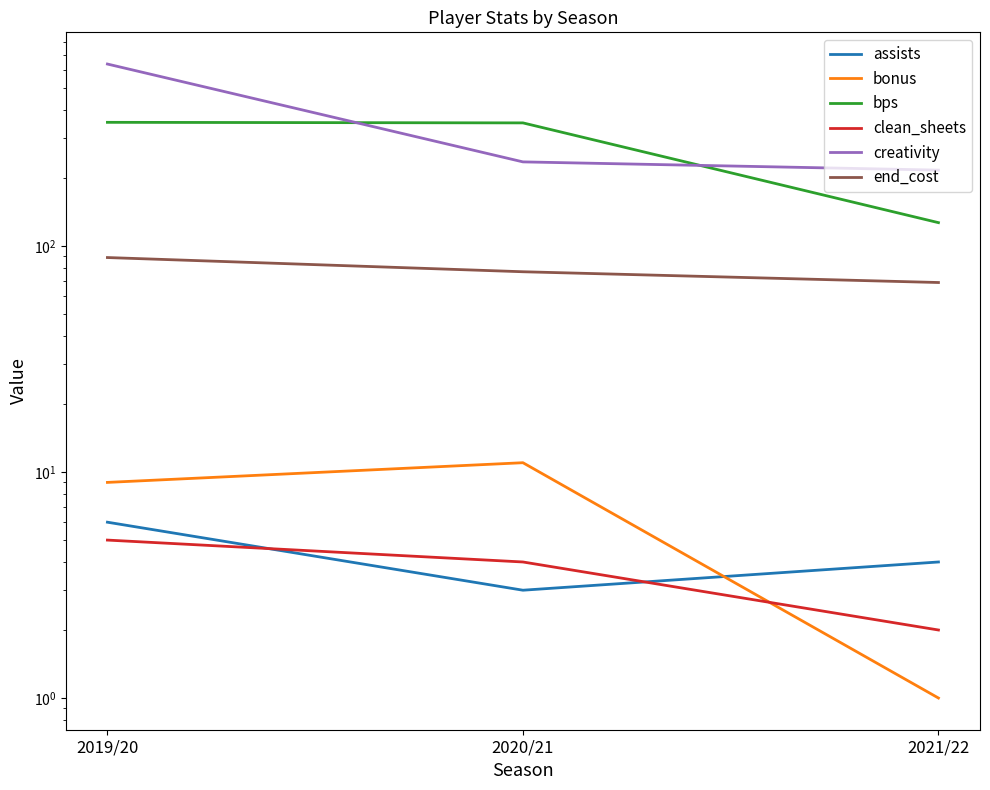

How many lines are shown in the chart?

6